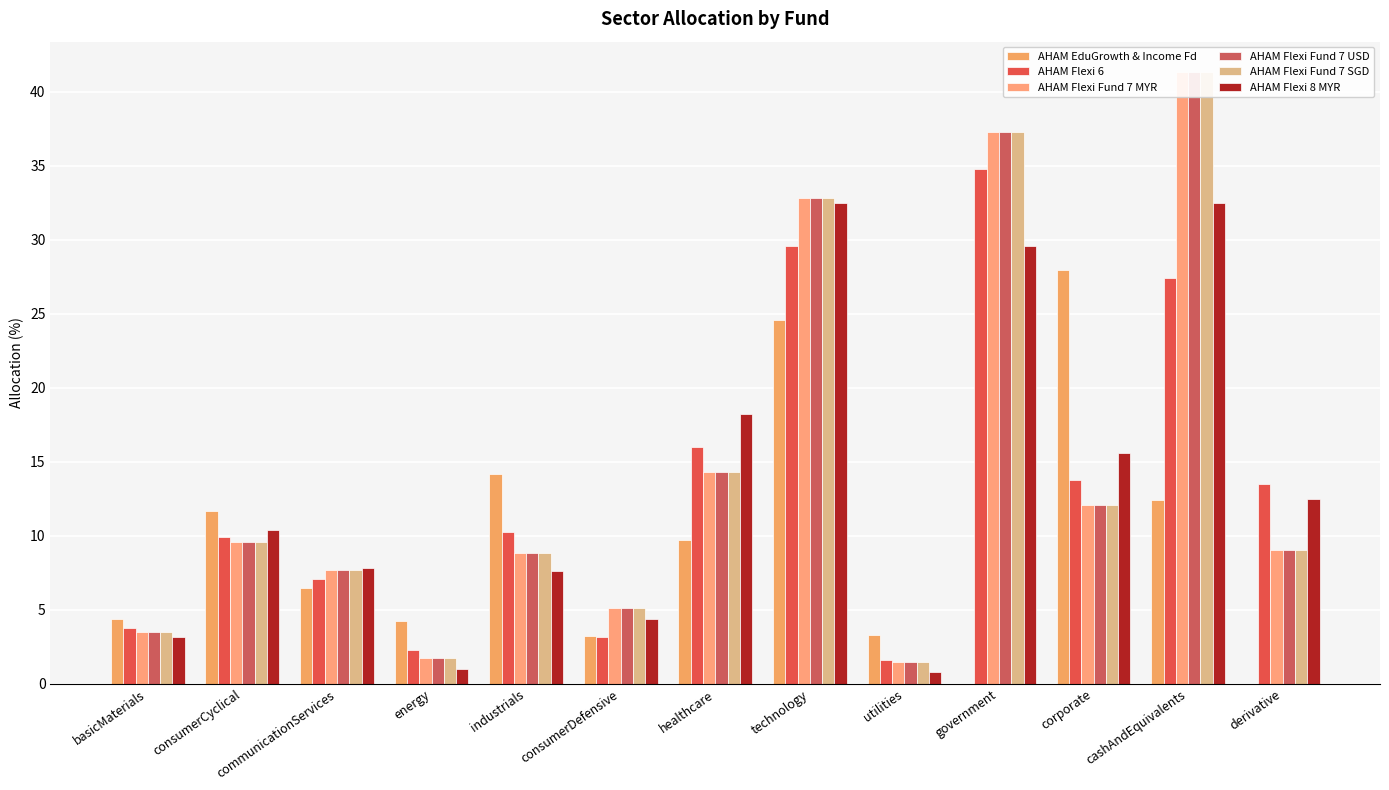

Which series has the largest total across all categories?

AHAM Flexi Fund 7 MYR